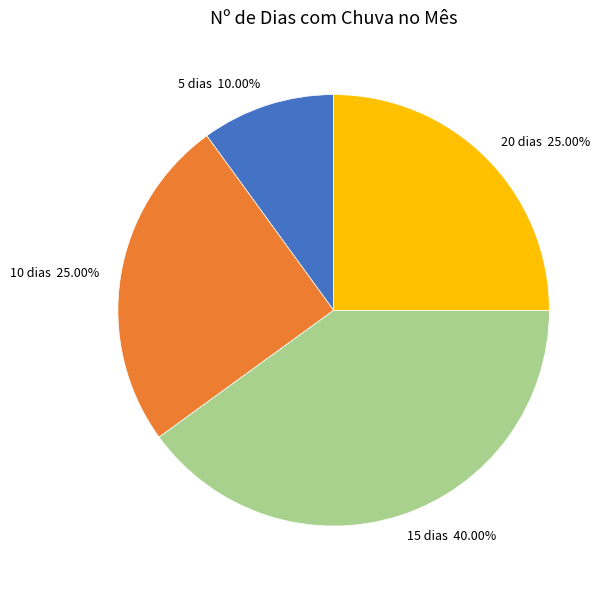

To the nearest percent, what is the average slice percentage?

25%